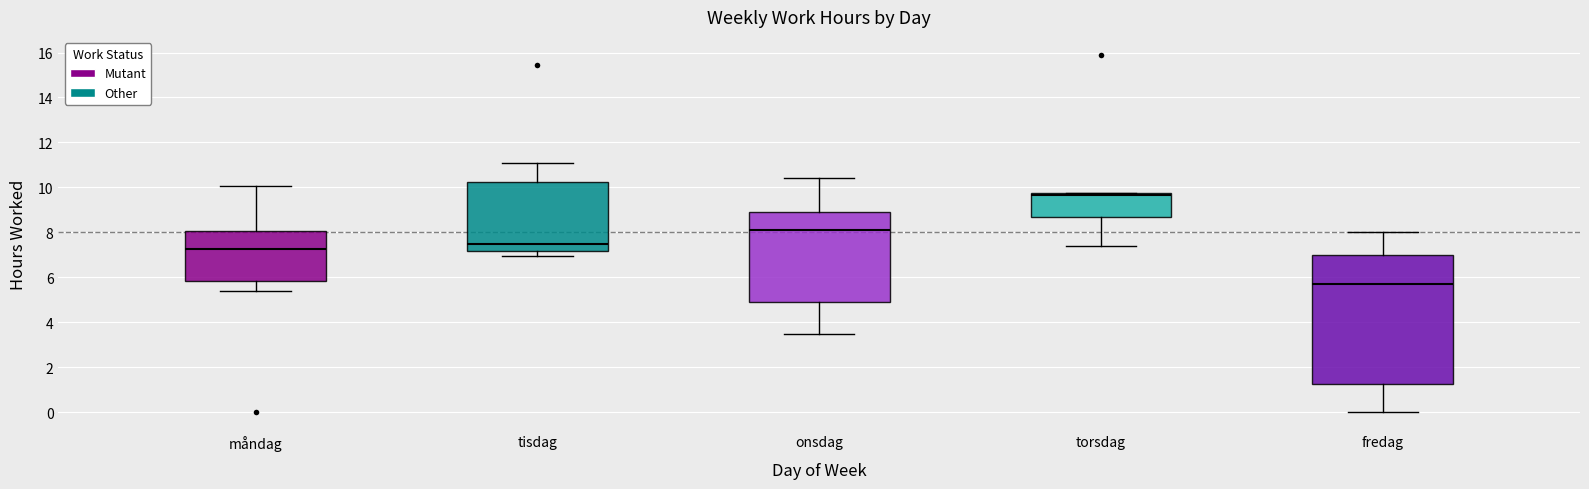

Which box's median line is the highest?

torsdag